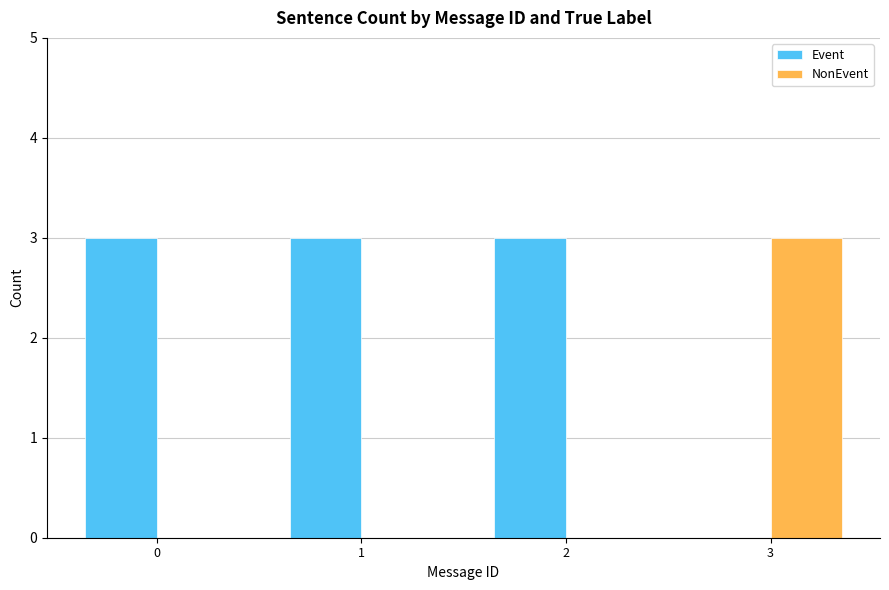

Reading left to right, transcribe all the data shown in this chart.

Event: 3	3	3	0
NonEvent: 0	0	0	3